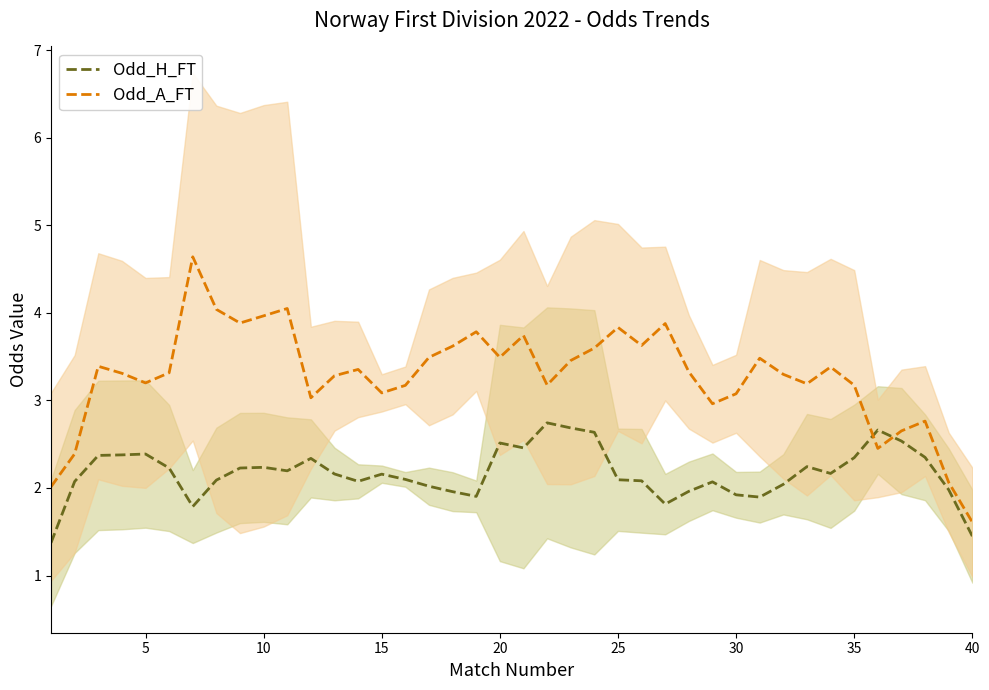

Is it true that Odd_H_FT equals 1.4 at 40?

True